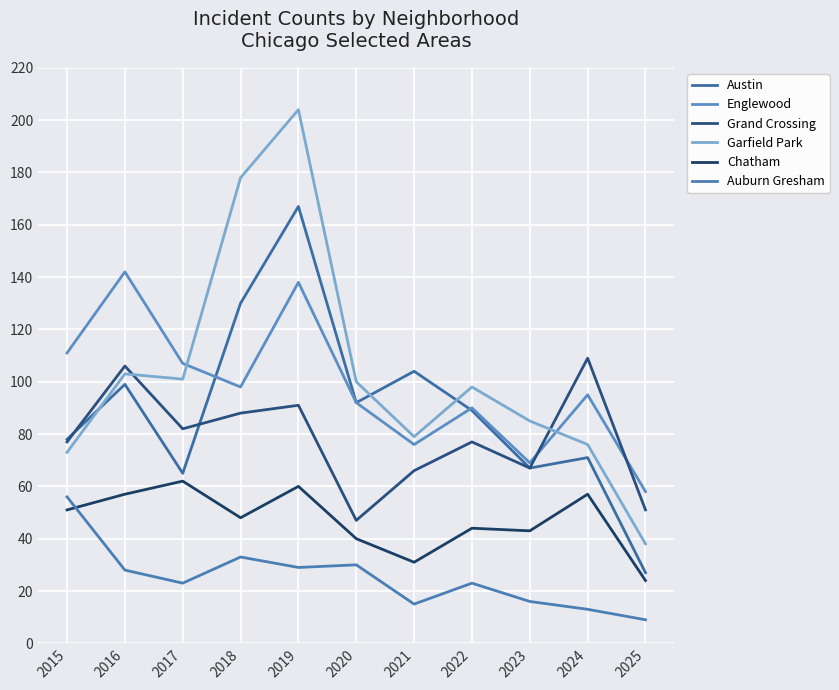

The value of Auburn Gresham at 2022 is 23. True or false?

True